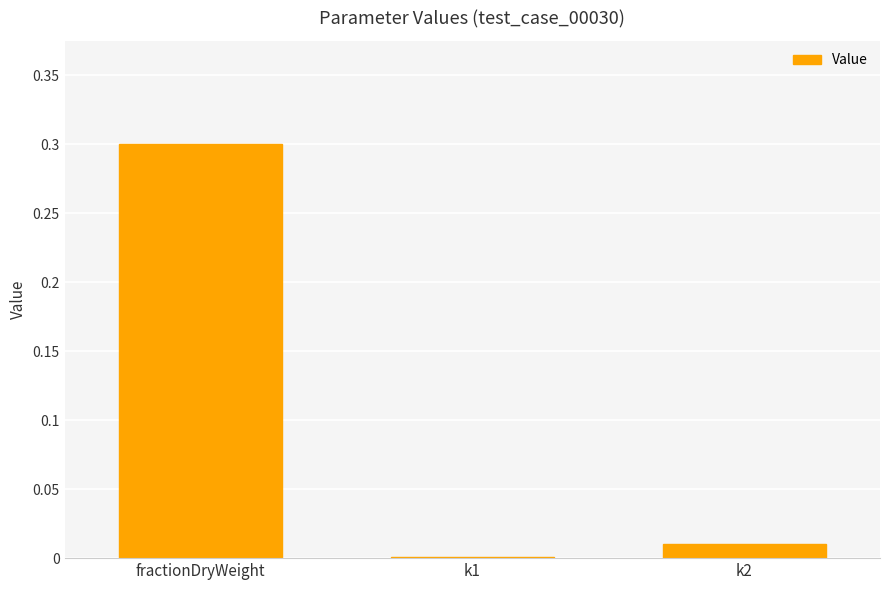

The value at fractionDryWeight is 0.2. True or false?

False